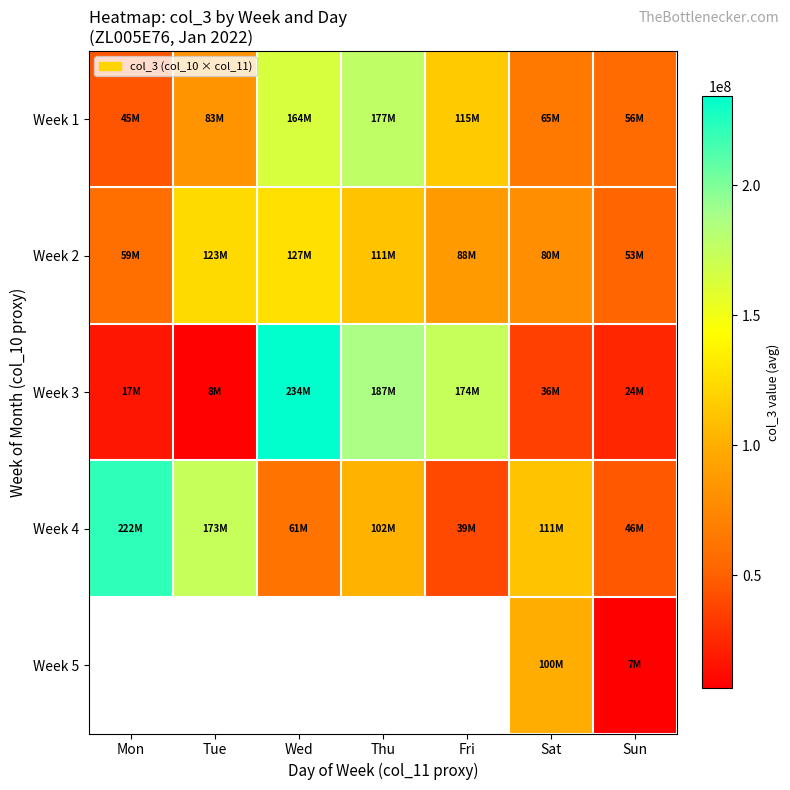

How many values in the Week 2 series are below 88203080?

3